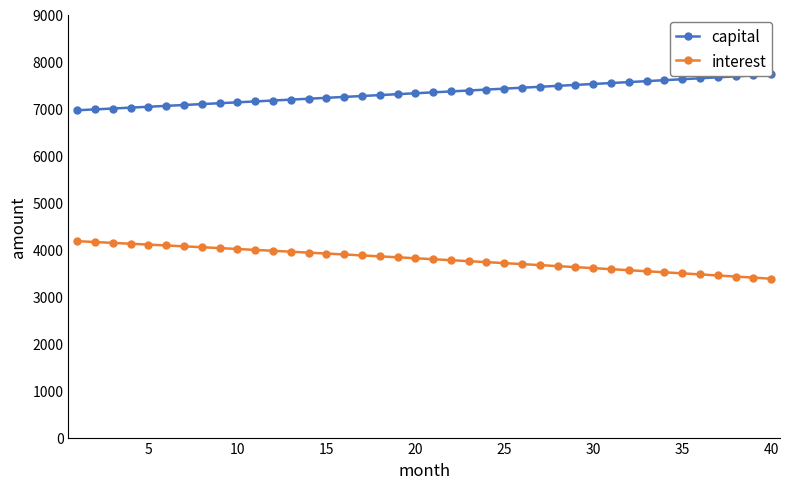

What is the maximum value for interest?

4177.8